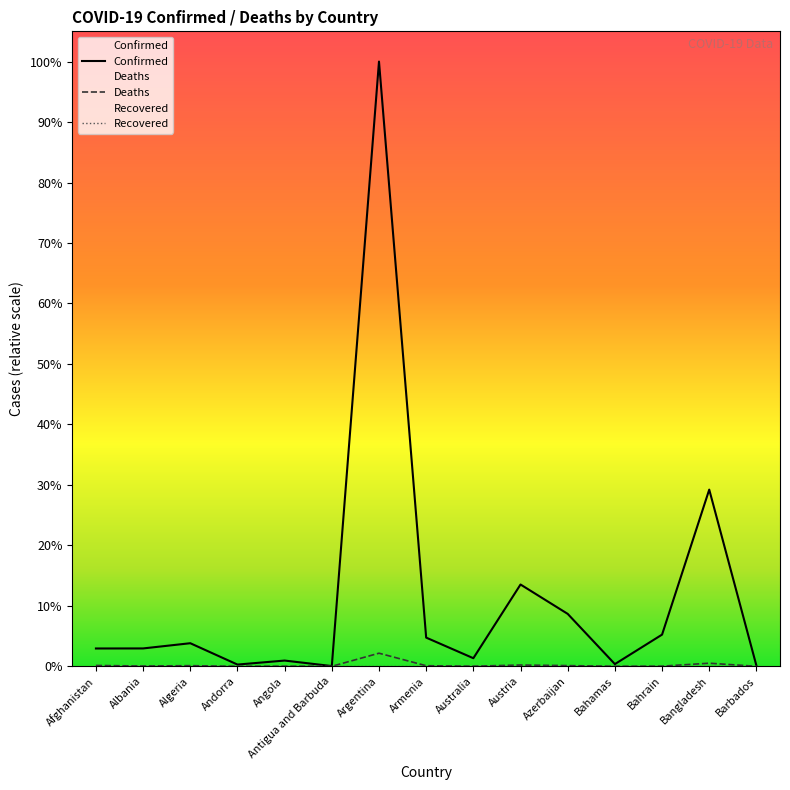

Between Algeria and Armenia, which series saw the biggest shift?

Confirmed